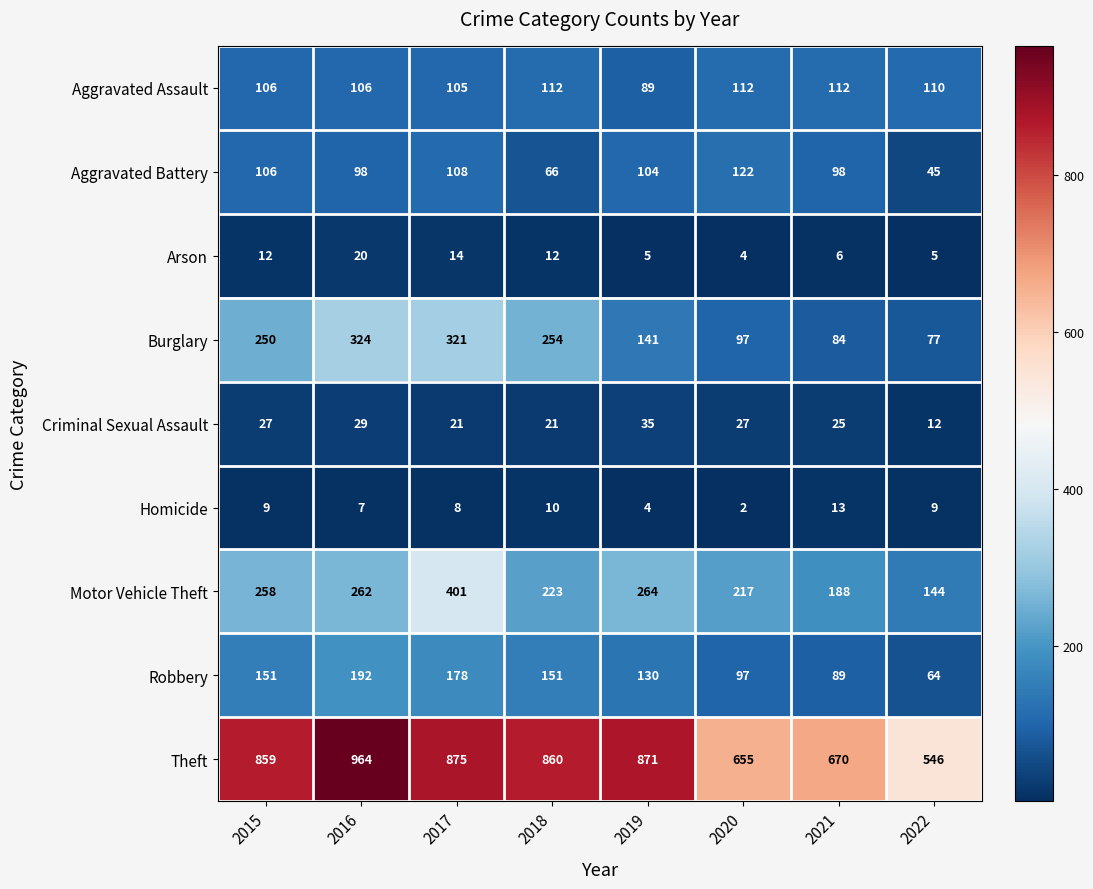

What is the highest value of the Aggravated Battery series?

122